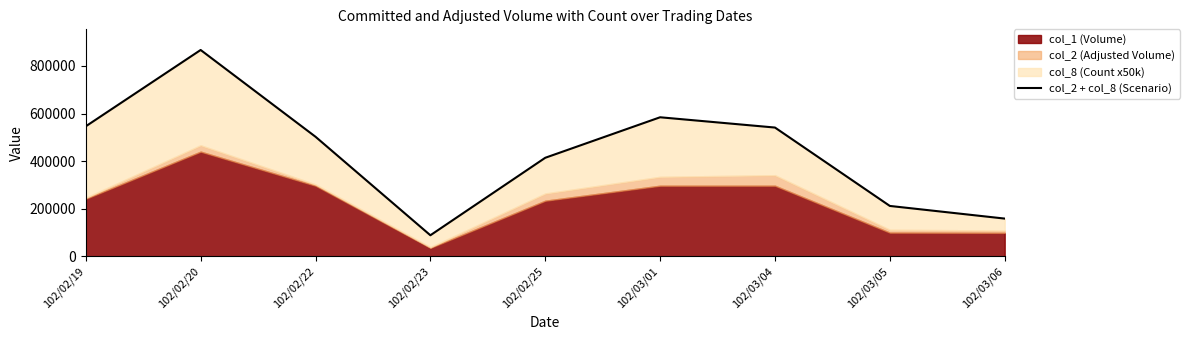

Rank the categories by value from highest to lowest.

102/02/20, 102/03/01, 102/02/19, 102/03/04, 102/02/22, 102/02/25, 102/03/05, 102/03/06, 102/02/23